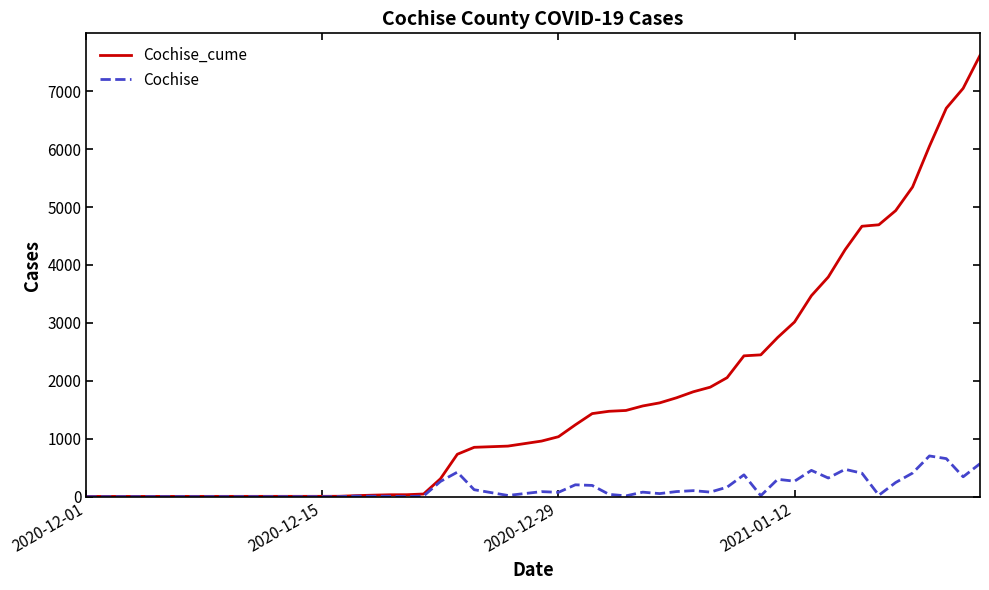

Rank the series by their maximum value, from lowest to highest.

Cochise, Cochise_cume